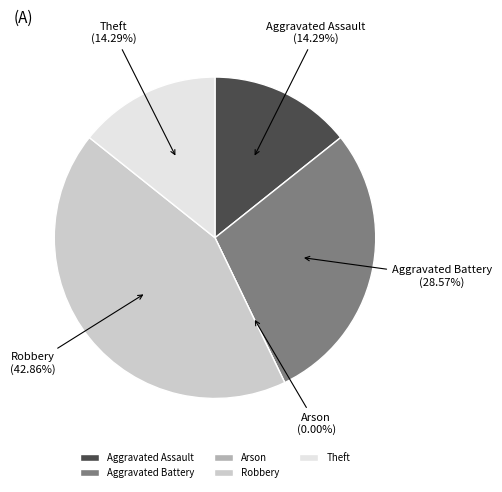

Does any single category account for the majority?

No